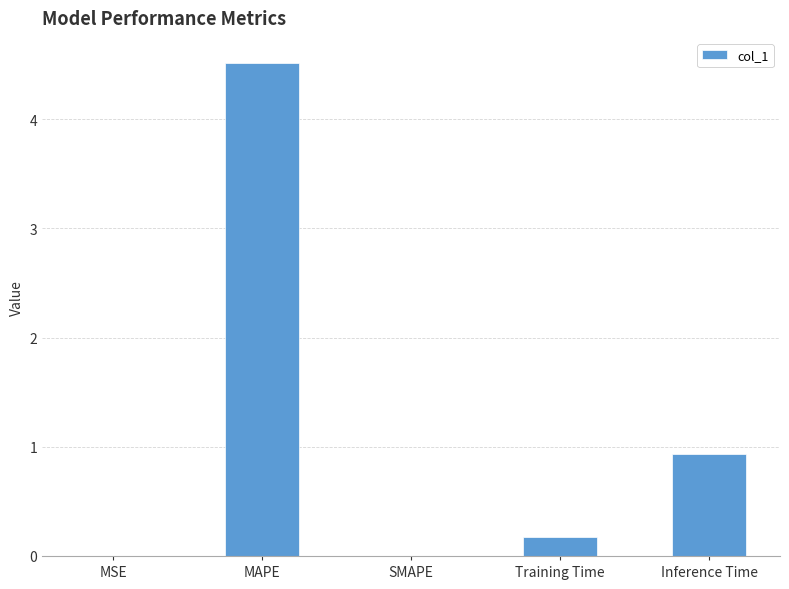

True or false: the data shows -2.5 at SMAPE.

False